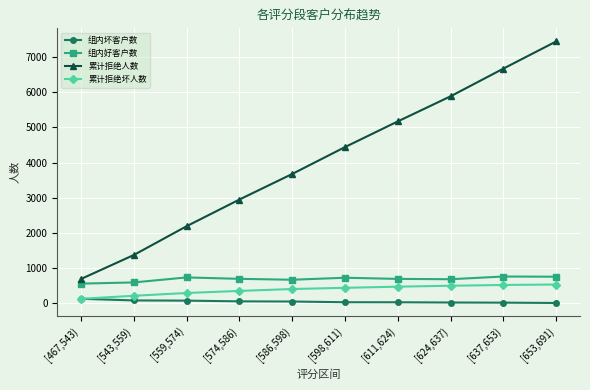

What is the value of the 累计拒绝坏人数 point at the 9th from the left?

524